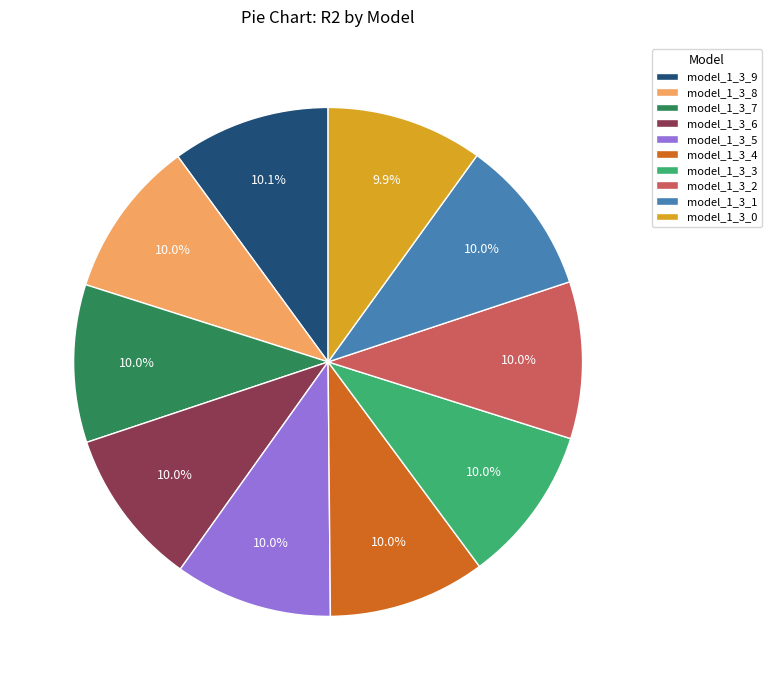

True or false: model_1_3_8 accounts for 21% of the total.

False